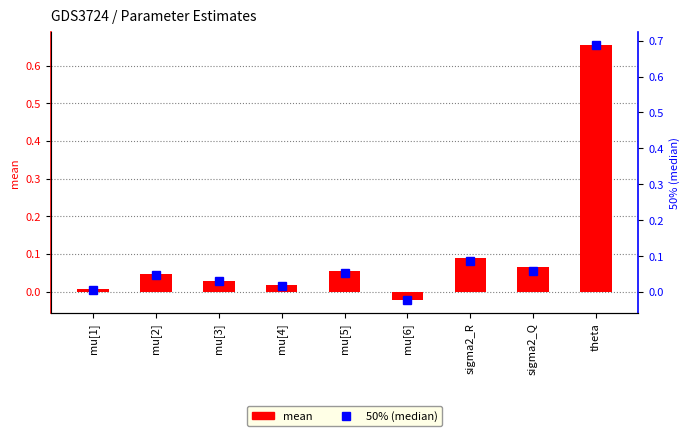

Rank the series at mu[6] from lowest to highest value.

50% (median), mean